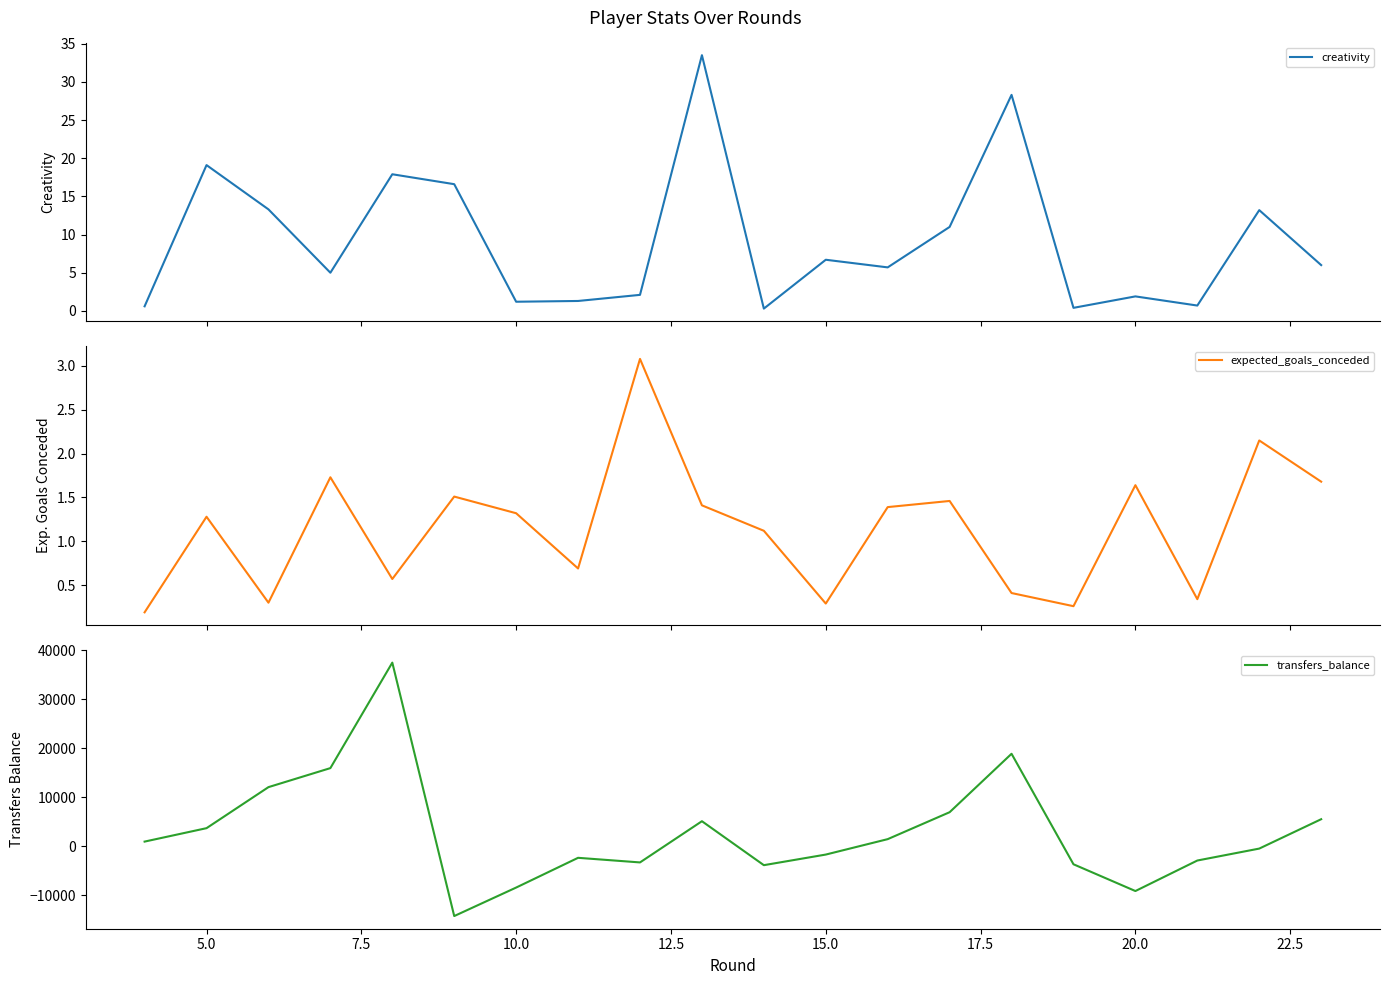

Where do transfers_balance and expected_goals_conceded first cross each other?

12.5 and 15.0